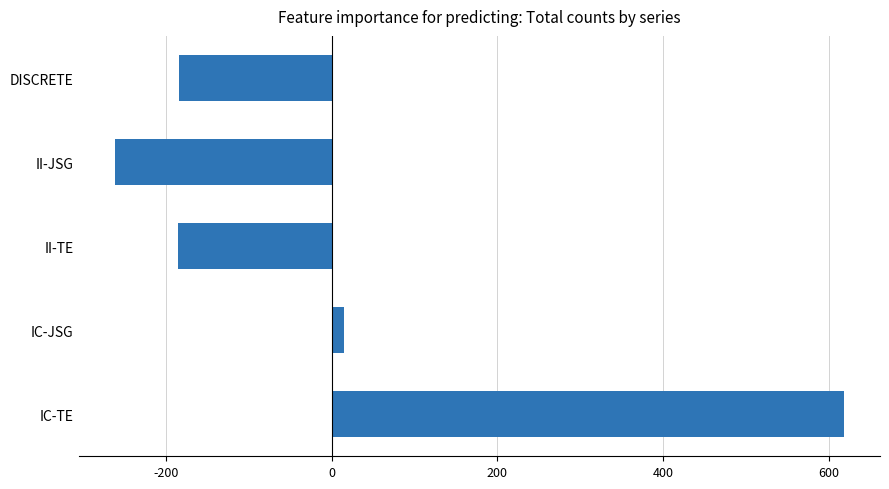

True or false: the data shows -108.8 at DISCRETE.

False